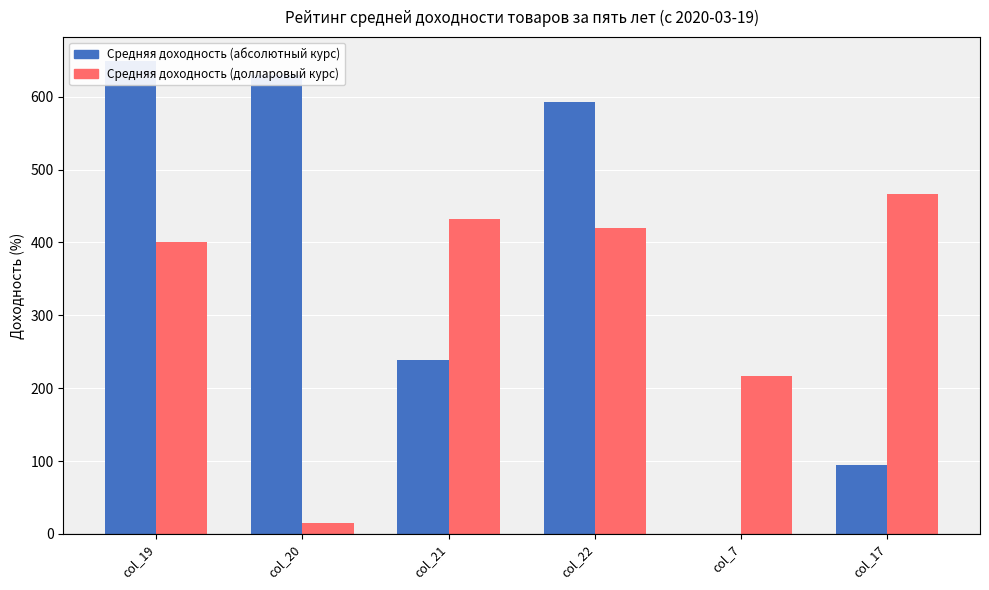

At col_20, list the series in order from largest to smallest.

Средняя доходность (абсолютный курс), Средняя доходность (долларовый курс)